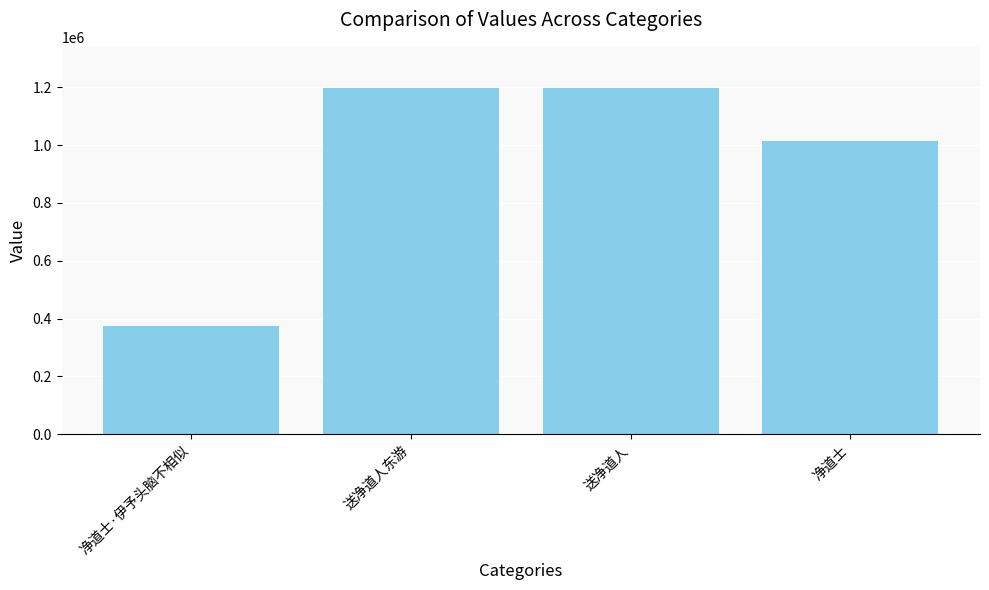

What is the difference between the maximum and second lowest values?

181891